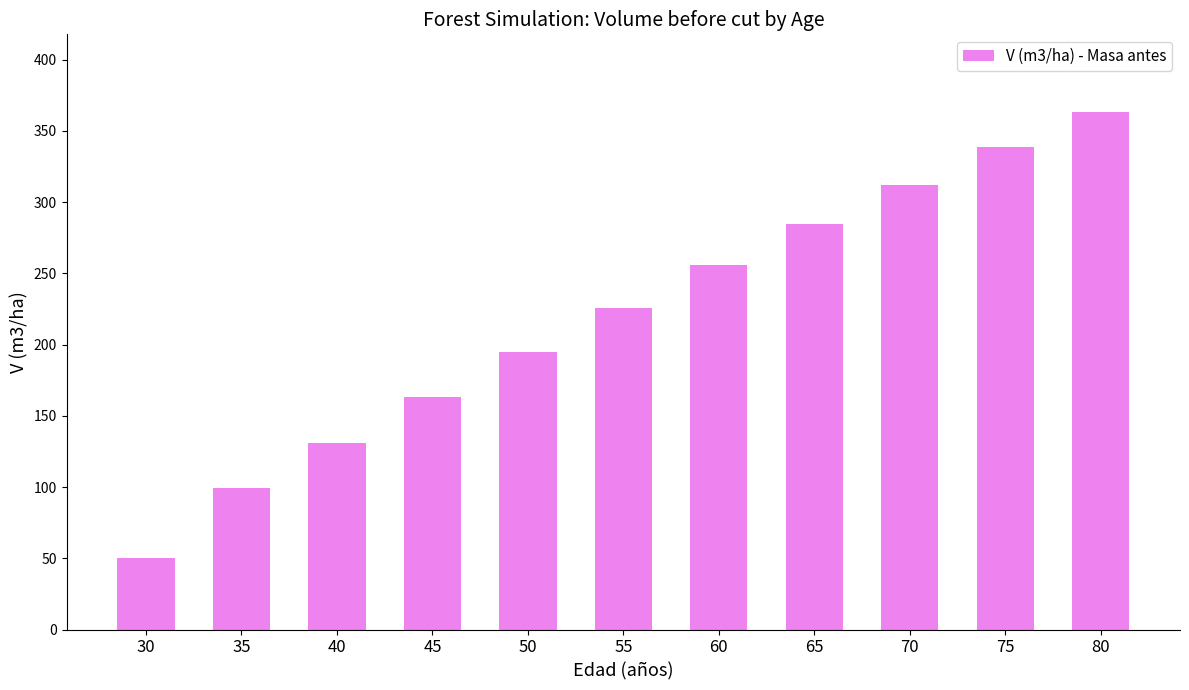

List the labels in order of value, smallest first.

30, 35, 40, 45, 50, 55, 60, 65, 70, 75, 80